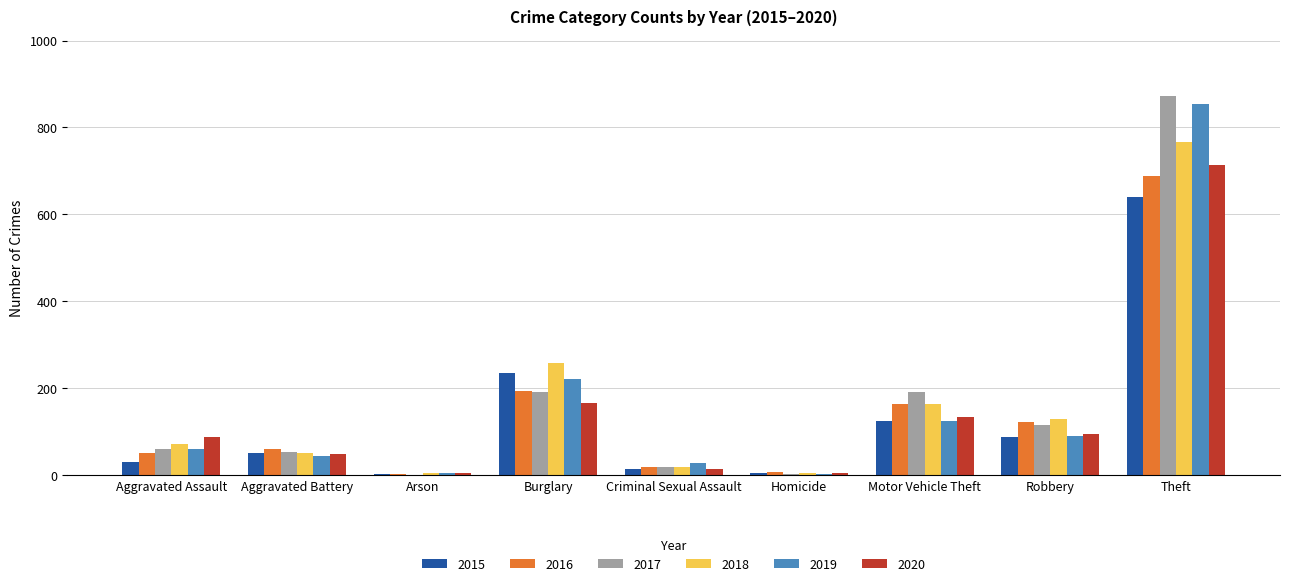

What is the maximum value for 2015?

641